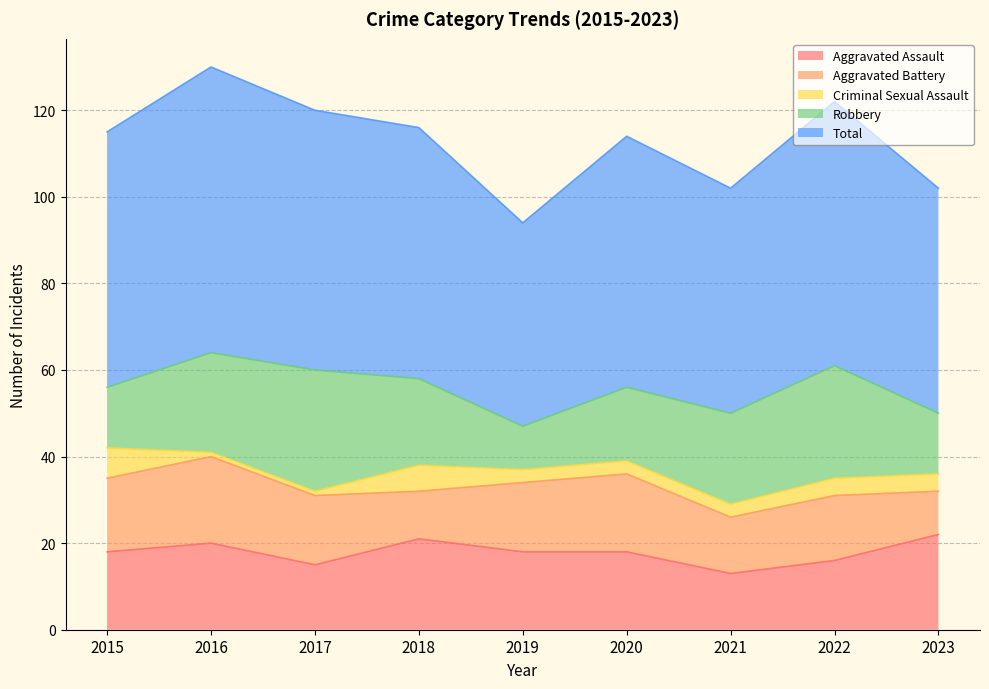

What is the difference between the maximum and minimum values in the Criminal Sexual Assault series?

6